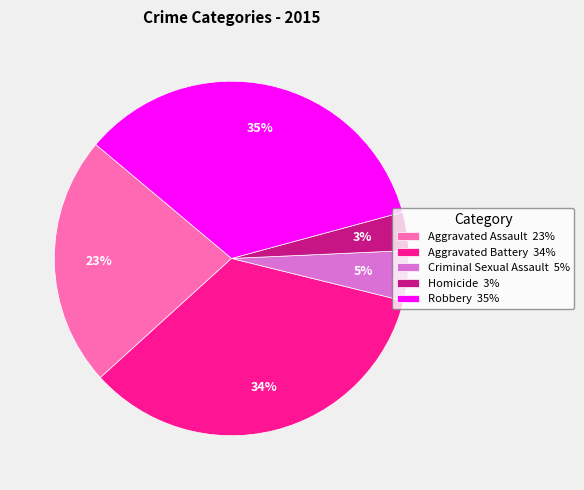

Which category has the smallest portion of the pie?

Homicide